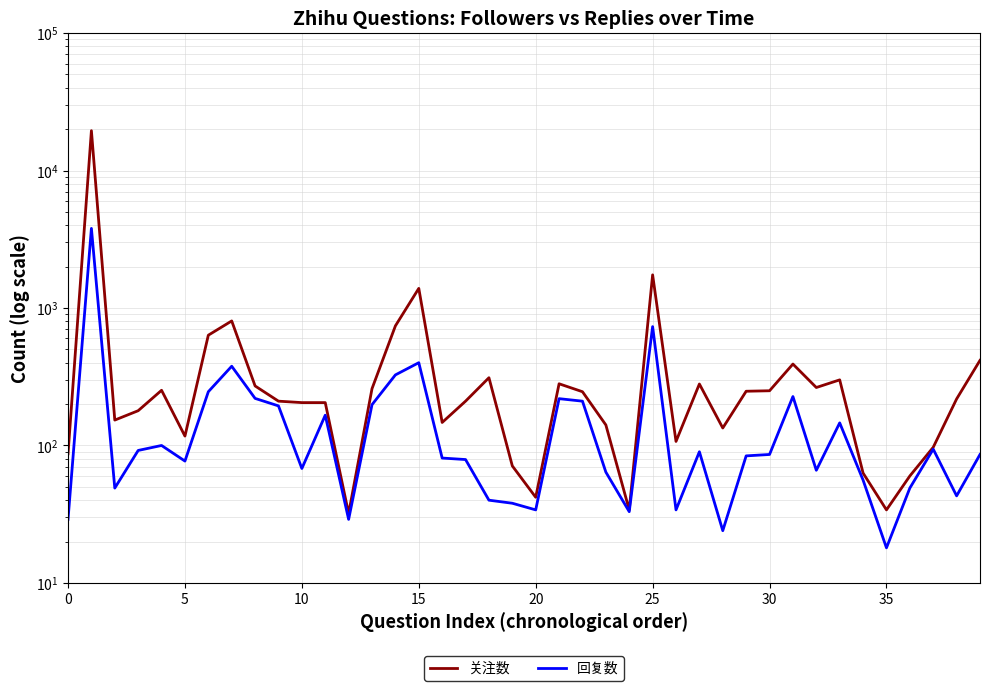

What is the value of the 回复数 point at the 32nd from the left?

227